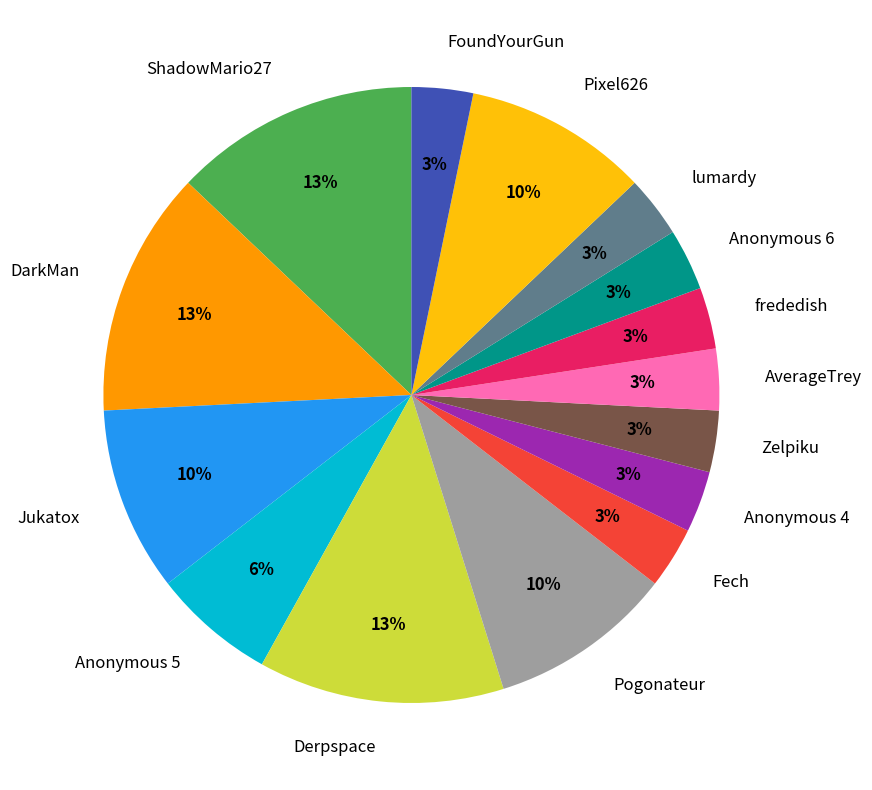

Is it true that DarkMan is 21% of the pie?

False